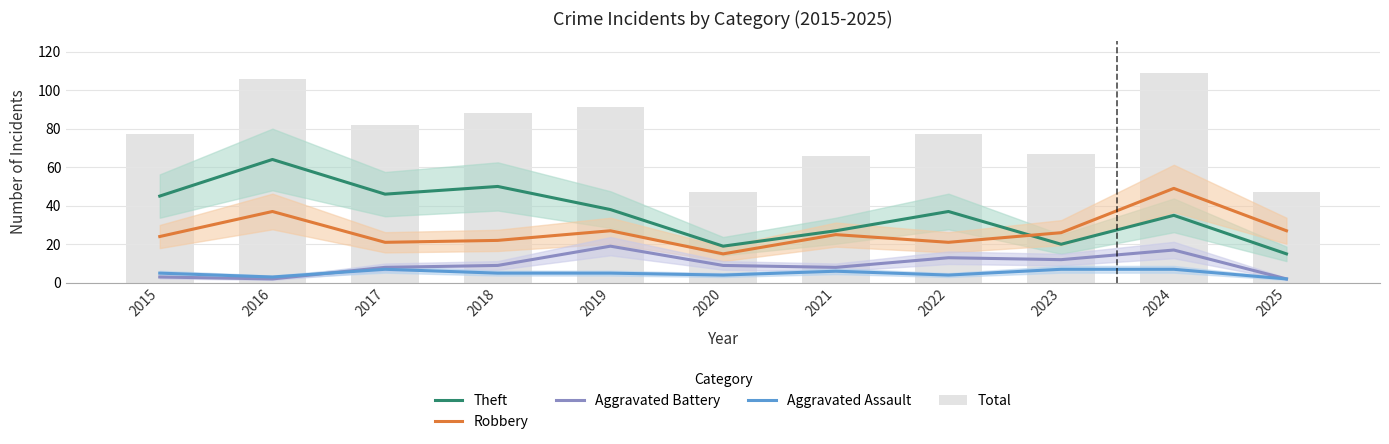

What is the approximate value of Total at 2016?

106